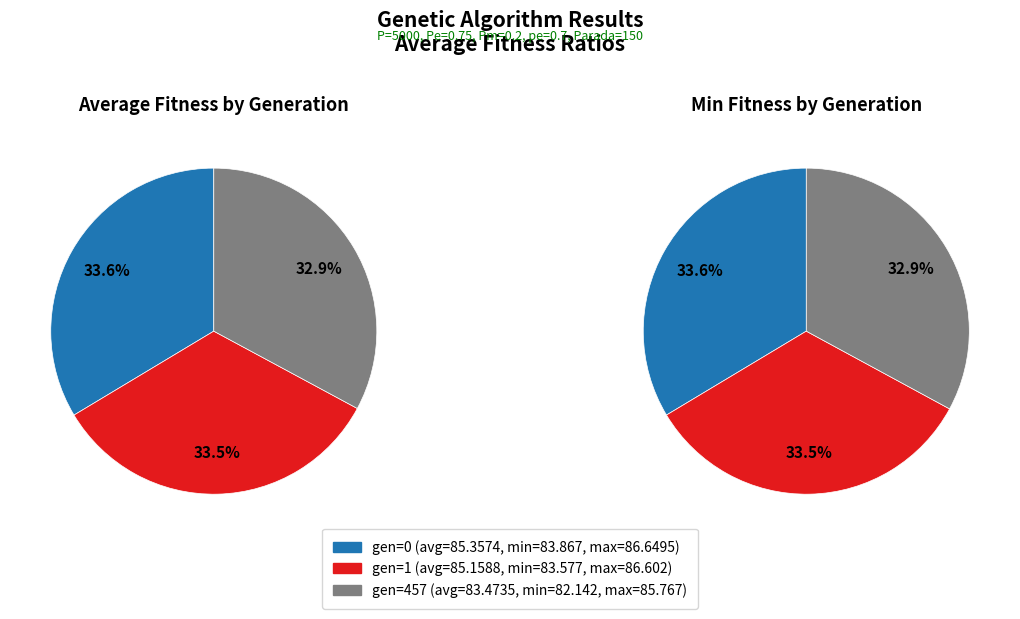

What is the change in value from gen=1 (avg=85.1588) to gen=457 (avg=83.4735)?

-1.7